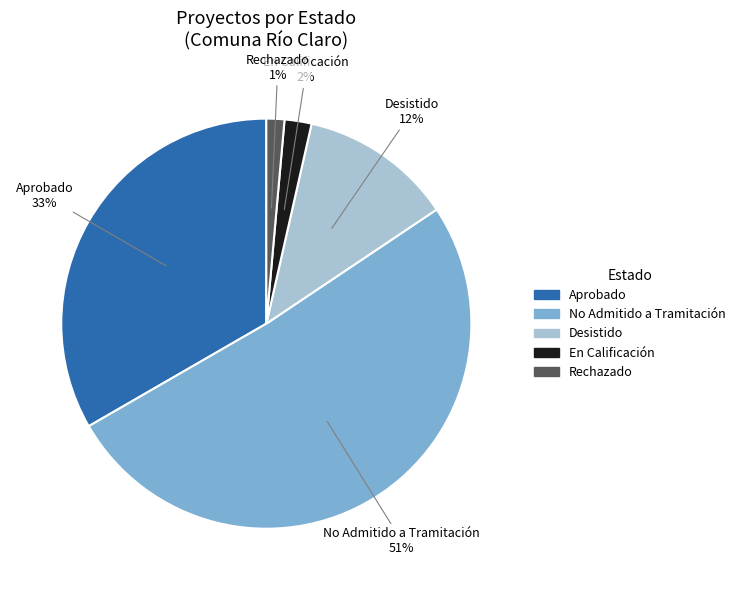

Which has a higher value, Rechazado or Aprobado?

Aprobado